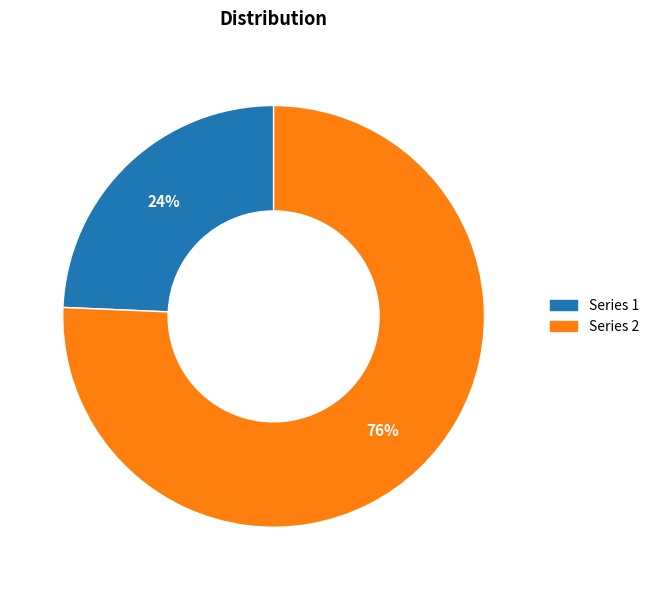

Which slice represents more than half of the pie?

Series 2